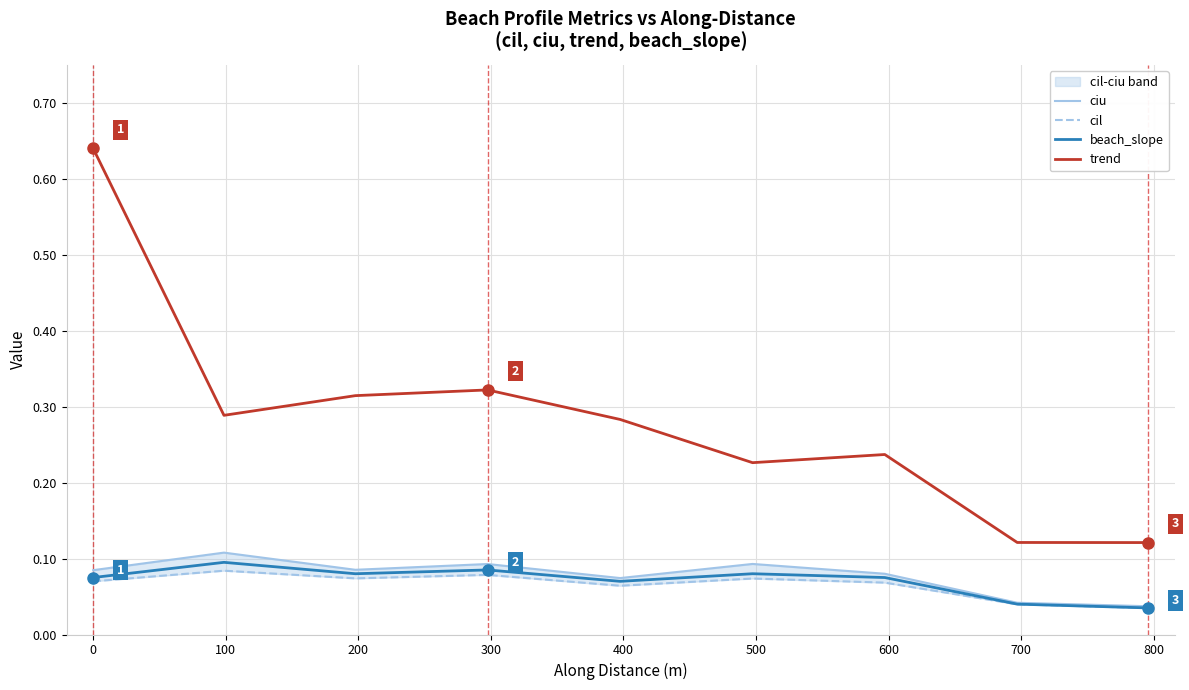

True or false: beach_slope and trend intersect in this chart.

False